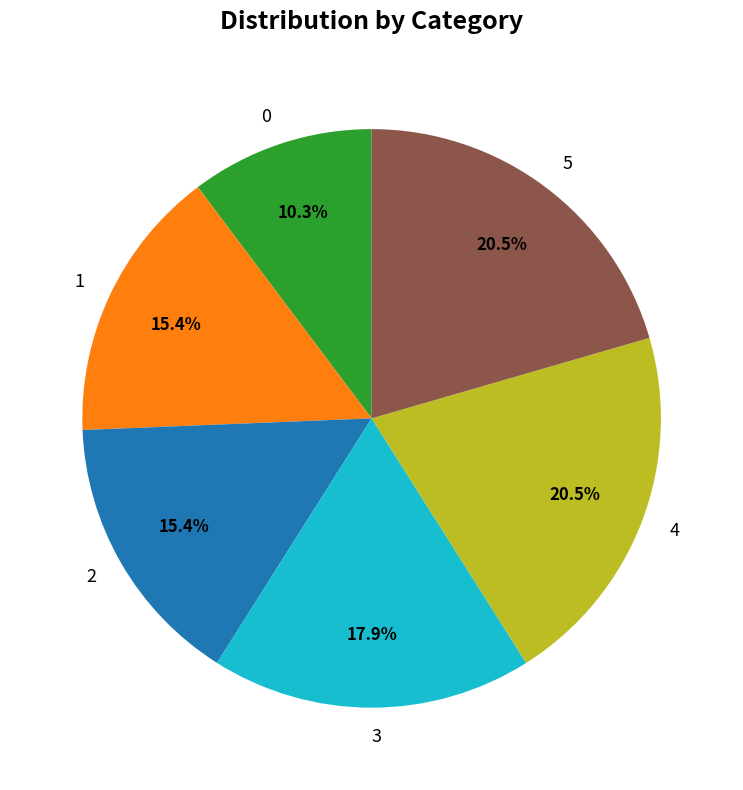

To the nearest percent, what is the combined percentage of 1 and 0?

26%